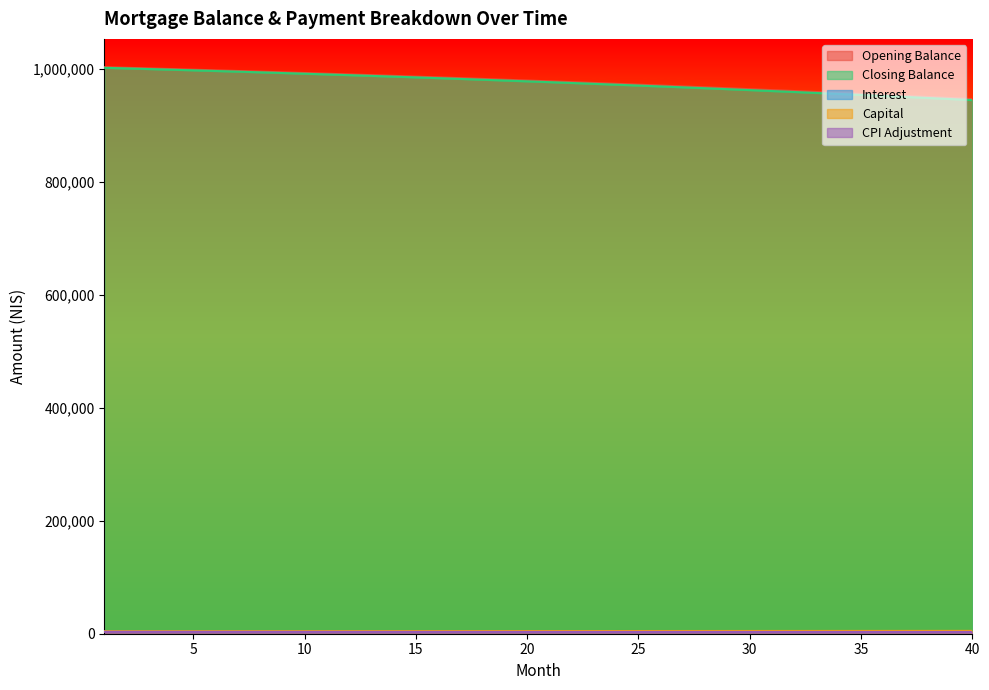

Rank the categories by capital value from highest to lowest.

40, 39, 38, 37, 36, 35, 34, 33, 32, 31, 30, 29, 28, 27, 26, 25, 24, 23, 22, 21, 20, 19, 18, 17, 16, 15, 14, 13, 12, 11, 10, 9, 8, 7, 6, 5, 4, 3, 2, 1